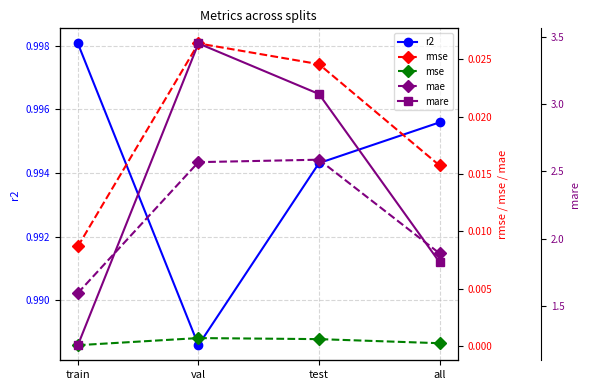

Count the number of categories in the chart.

4